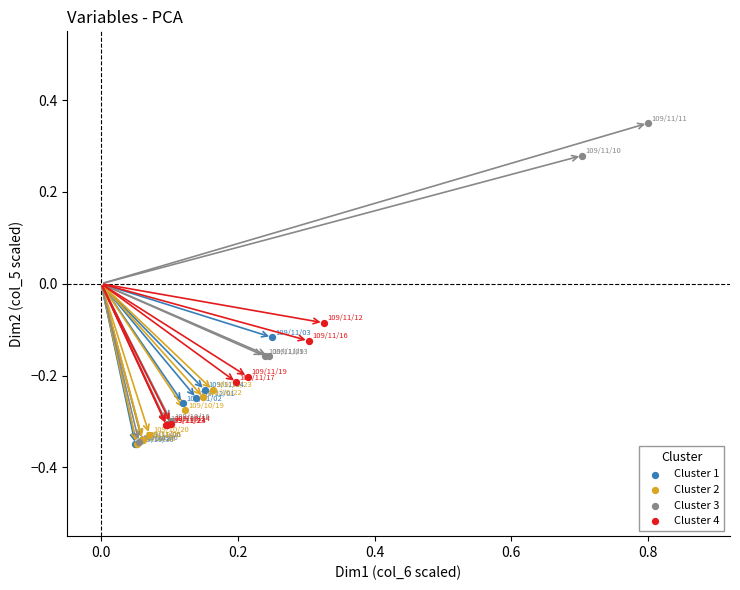

What are all the series names shown in the legend?

Cluster 1, Cluster 2, Cluster 3, Cluster 4